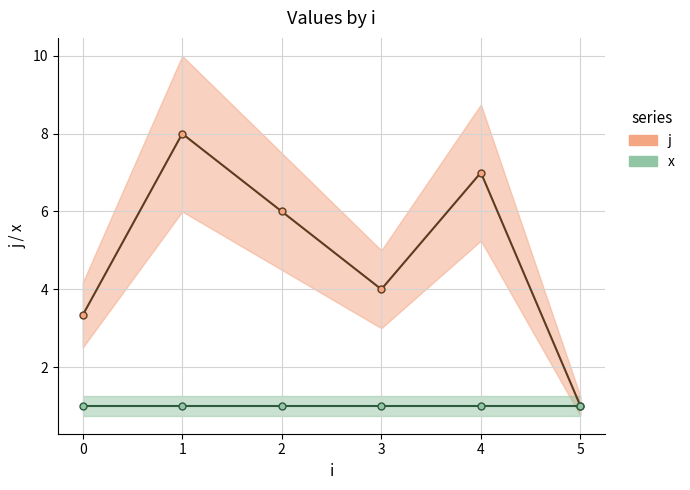

At which label does j reach its minimum?

5